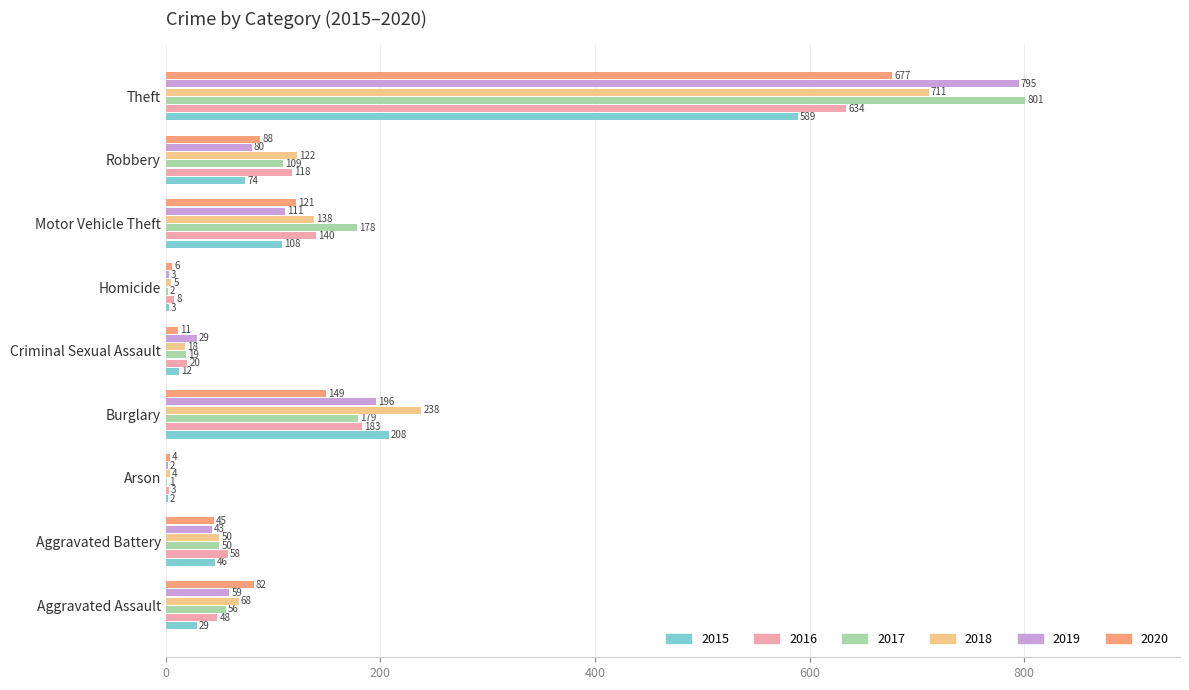

Is it true that 2016 equals 75 at Burglary?

False